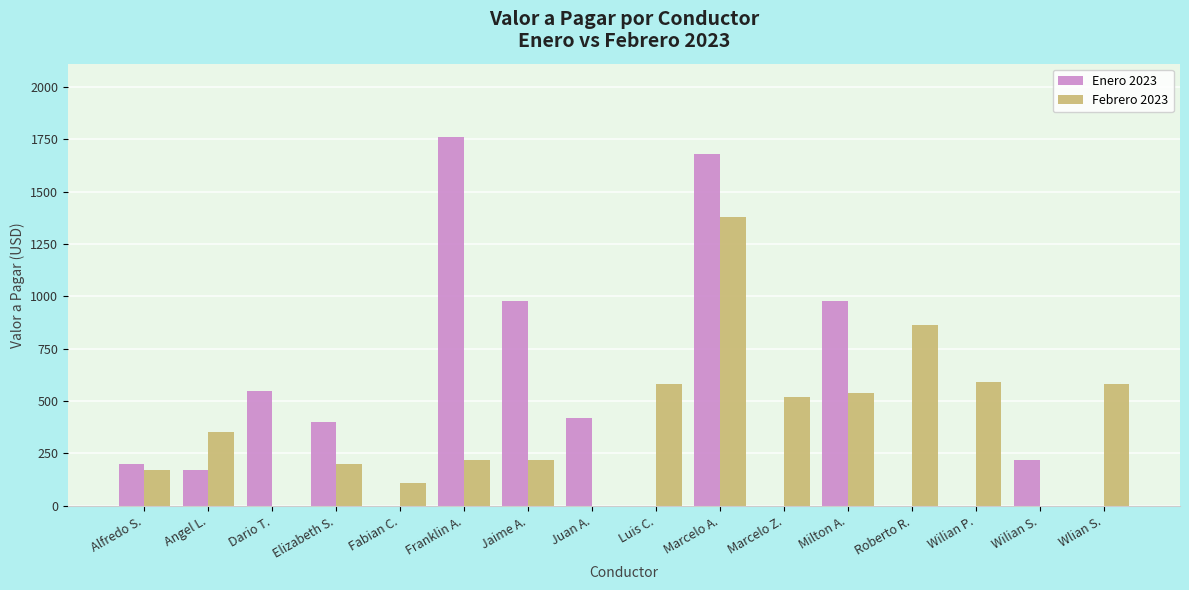

What is the total value across all series at Wlian S.?

580